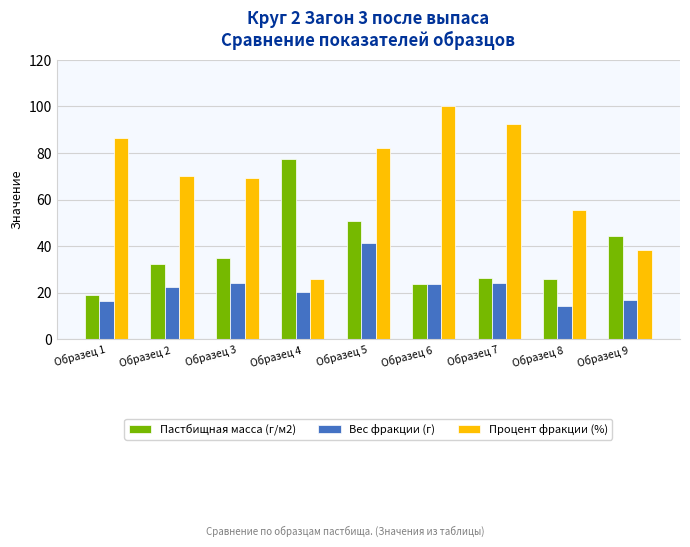

How many distinct data groups are displayed?

3